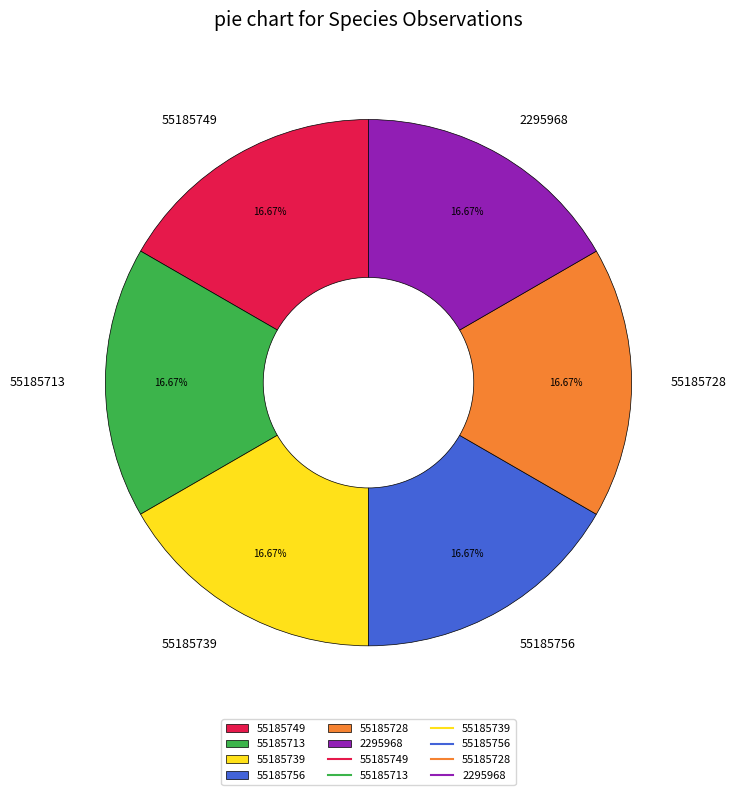

Does 55185756 represent more than half of the total?

No